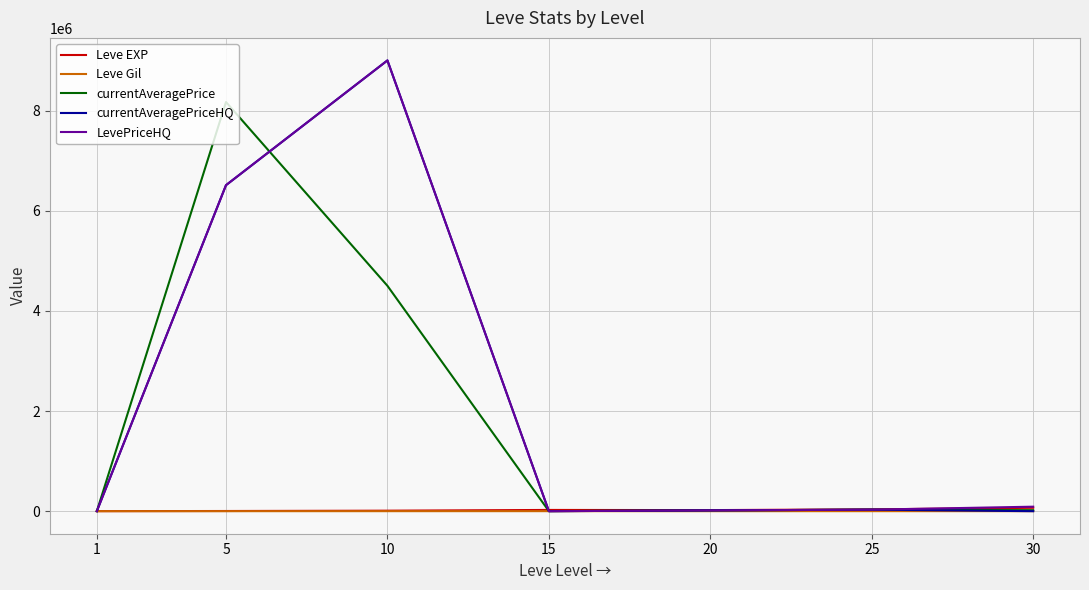

What is the greatest value displayed?

9000000.0